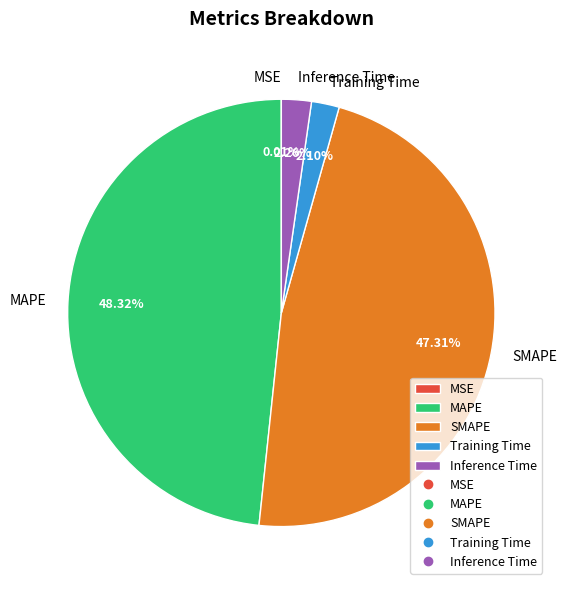

Is there a majority slice in this chart?

No